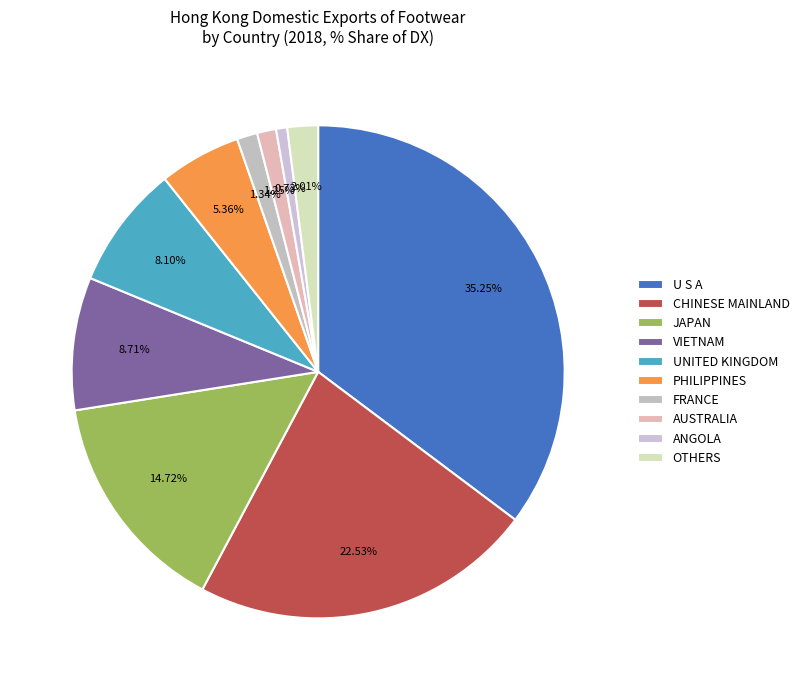

How many slices are in this pie chart?

10